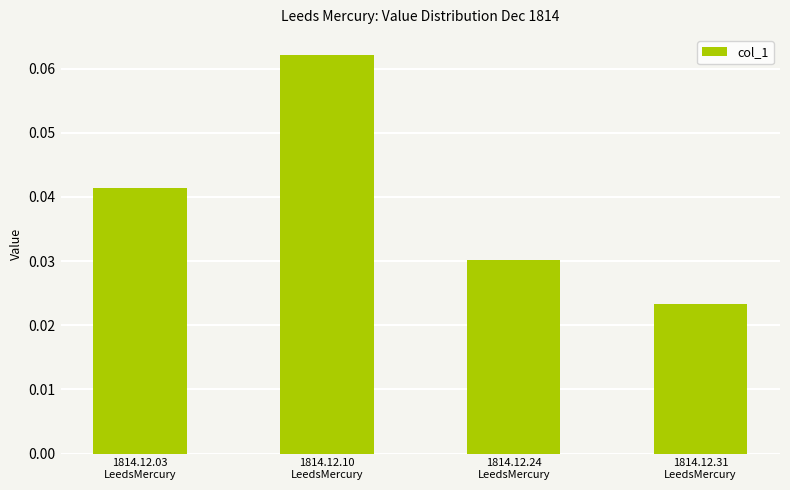

List the labels in order of value, smallest first.

1814.12.31
LeedsMercury, 1814.12.24
LeedsMercury, 1814.12.03
LeedsMercury, 1814.12.10
LeedsMercury